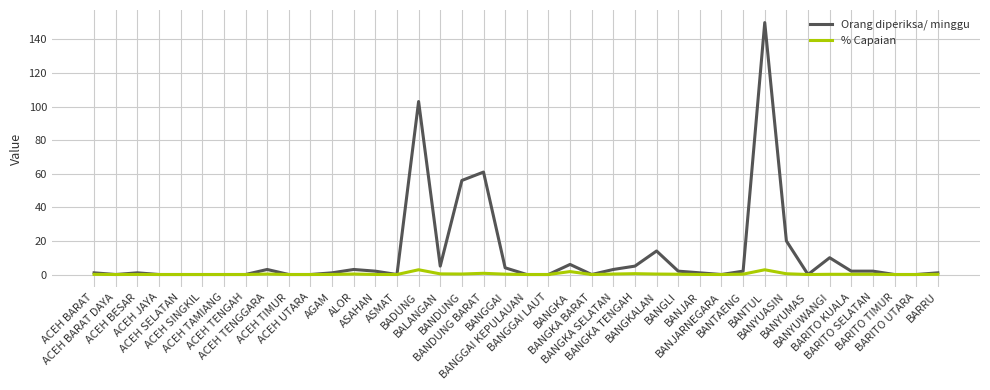

List the series in order of their peak value, highest first.

Orang diperiksa/ minggu, % Capaian